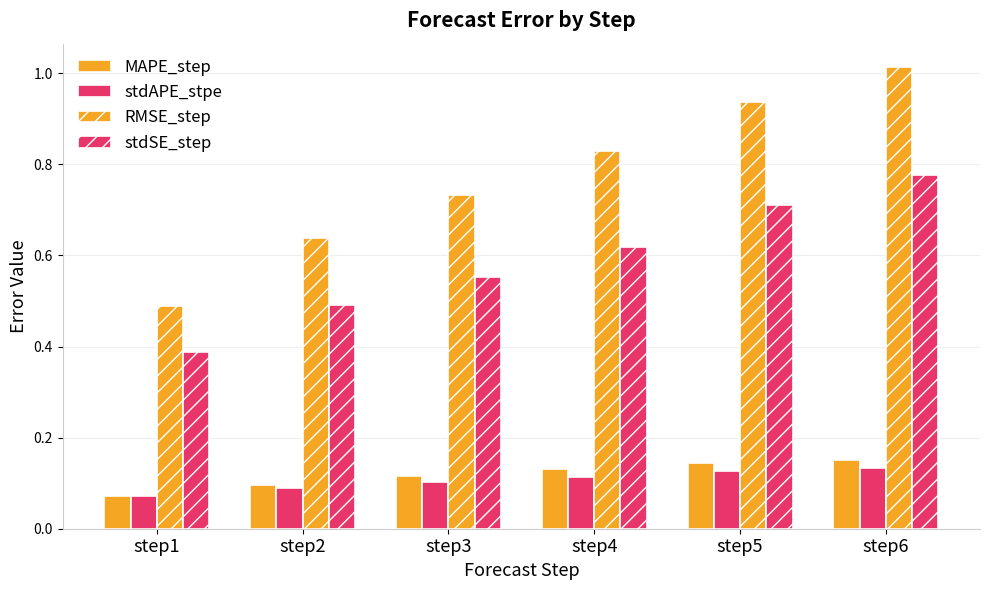

Reading left to right, extract all data points from this chart.

MAPE_step: step1=0.1	step2=0.1	step3=0.1	step4=0.1	step5=0.1	step6=0.2
stdAPE_stpe: step1=0.1	step2=0.1	step3=0.1	step4=0.1	step5=0.1	step6=0.1
RMSE_step: step1=0.5	step2=0.6	step3=0.7	step4=0.8	step5=0.9	step6=1.0
stdSE_step: step1=0.4	step2=0.5	step3=0.6	step4=0.6	step5=0.7	step6=0.8